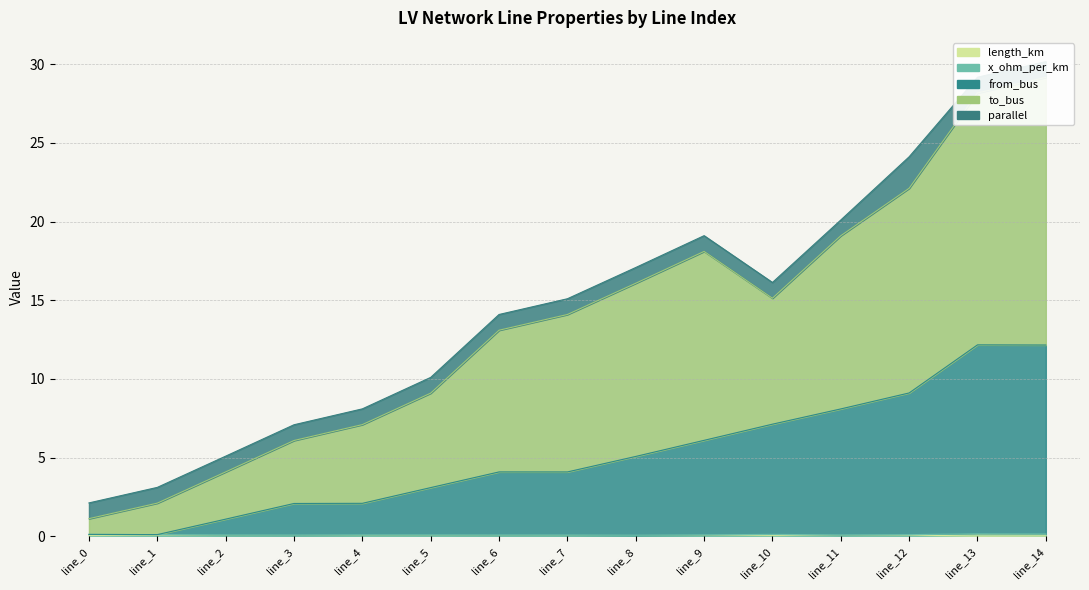

What is the spread (max minus min) of values at line_8?

16.0